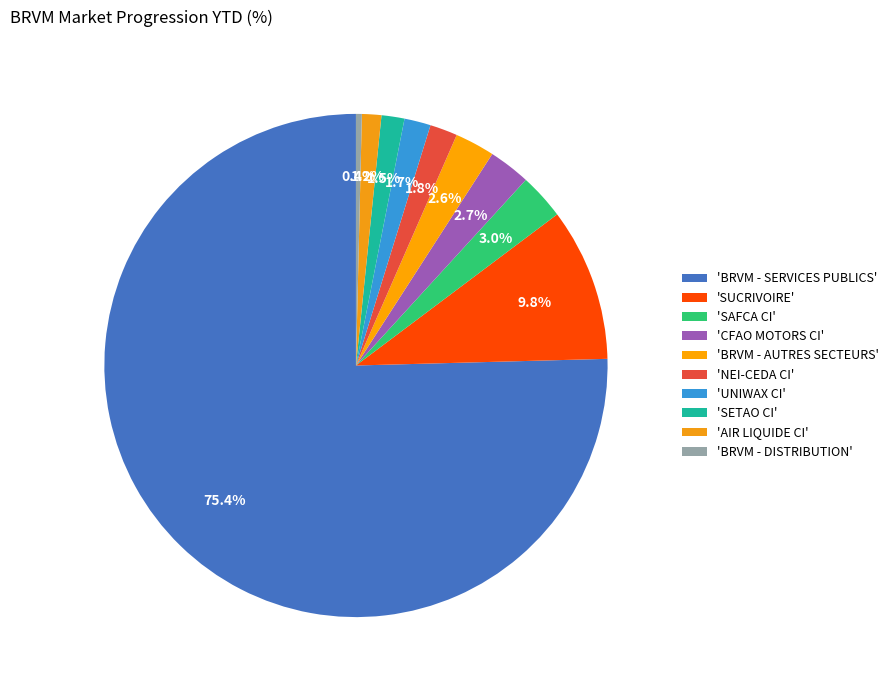

How many segments does this pie chart have?

10